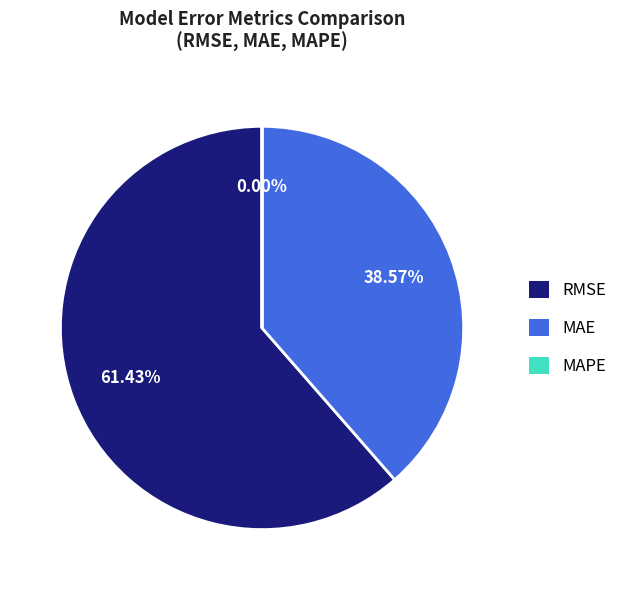

What percentage is NOT represented by MAE (Mean Absolute Error)?

61.4%